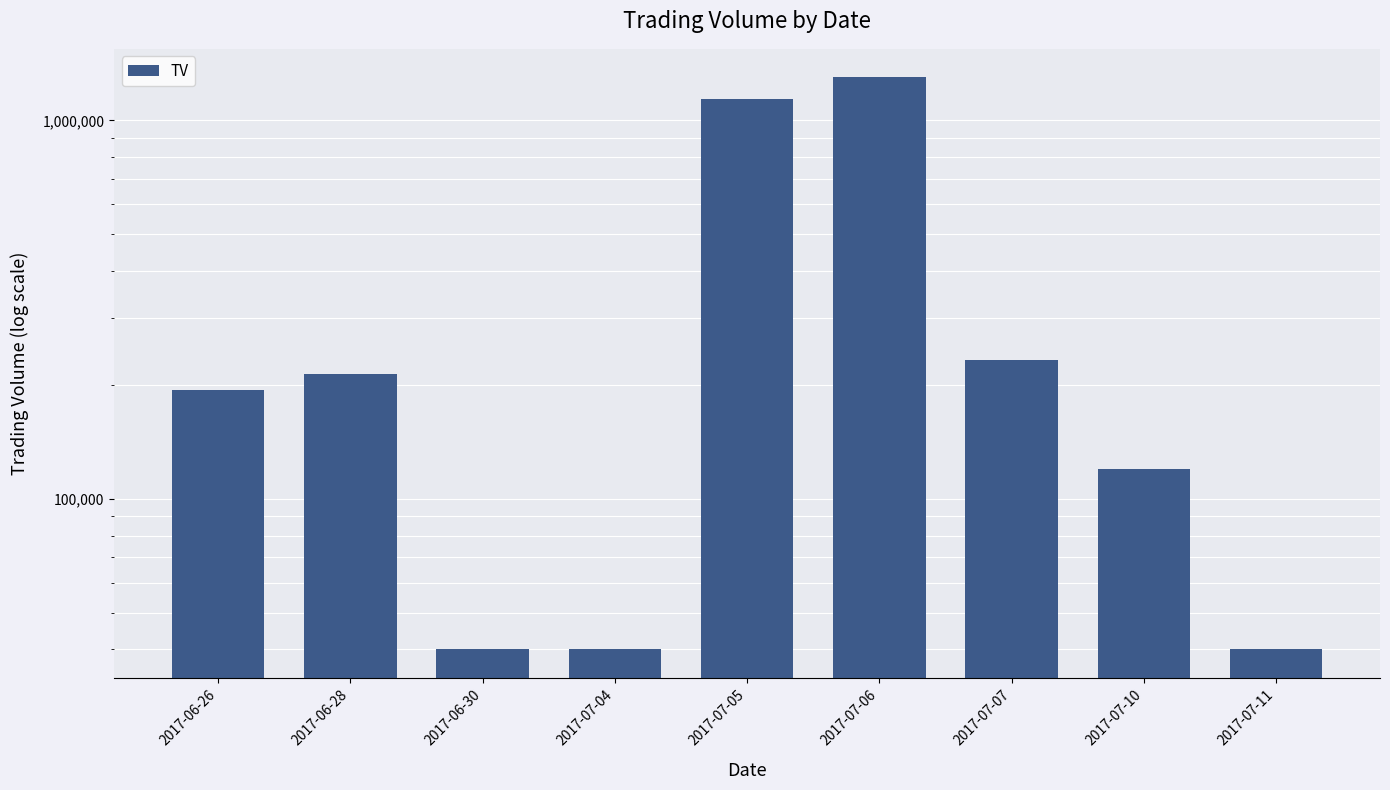

What value does the data have at 2017-07-11, to the nearest 10?

40000